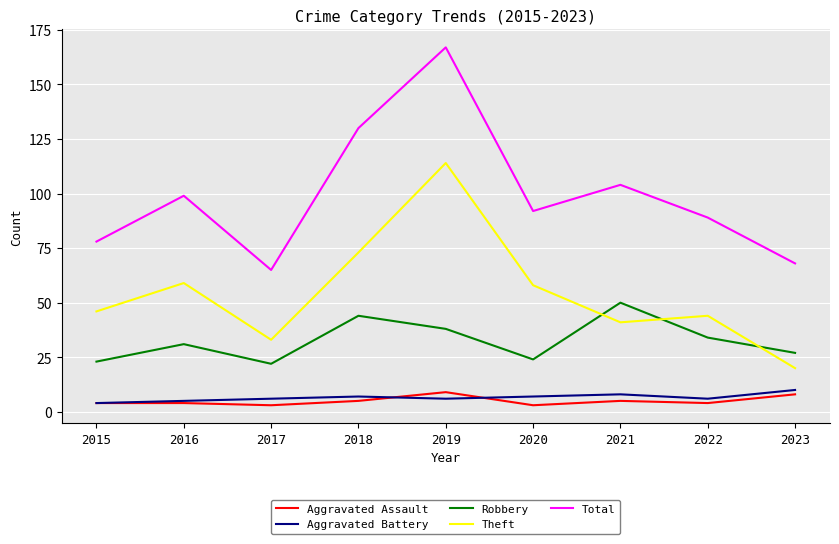

True or false: Robbery has more than 1 interior local peaks.

True